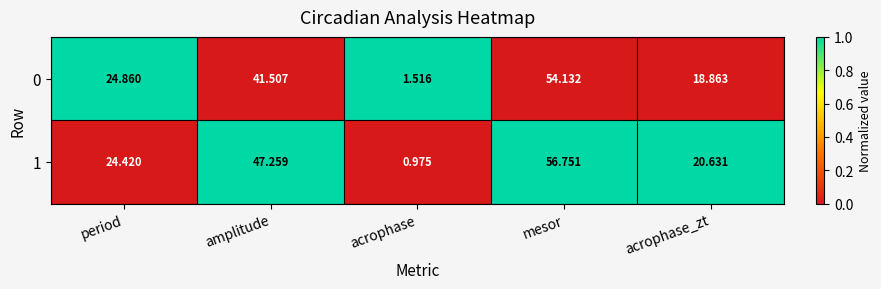

Where is 1 nearest to the value 28?

period